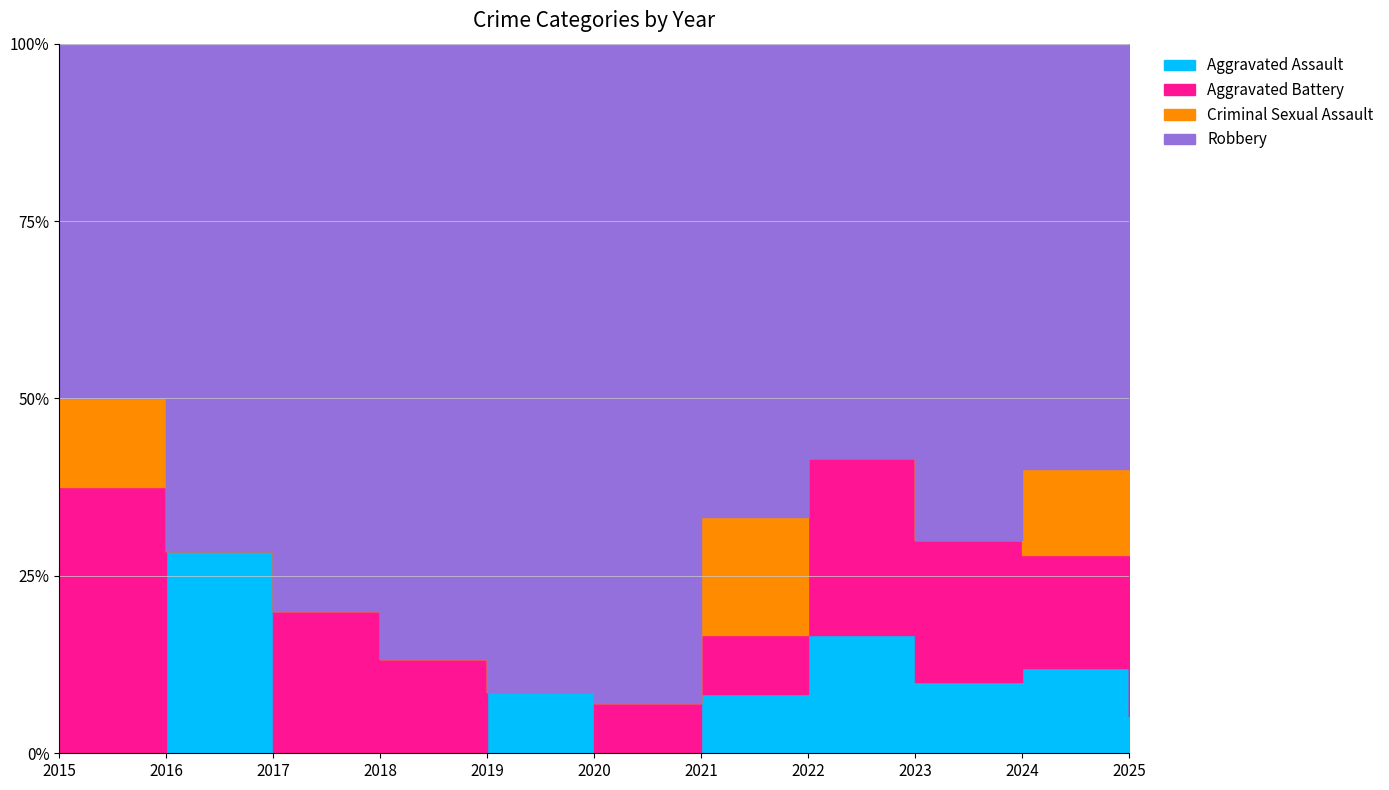

The value of Aggravated Battery at 2021 is 1. True or false?

True